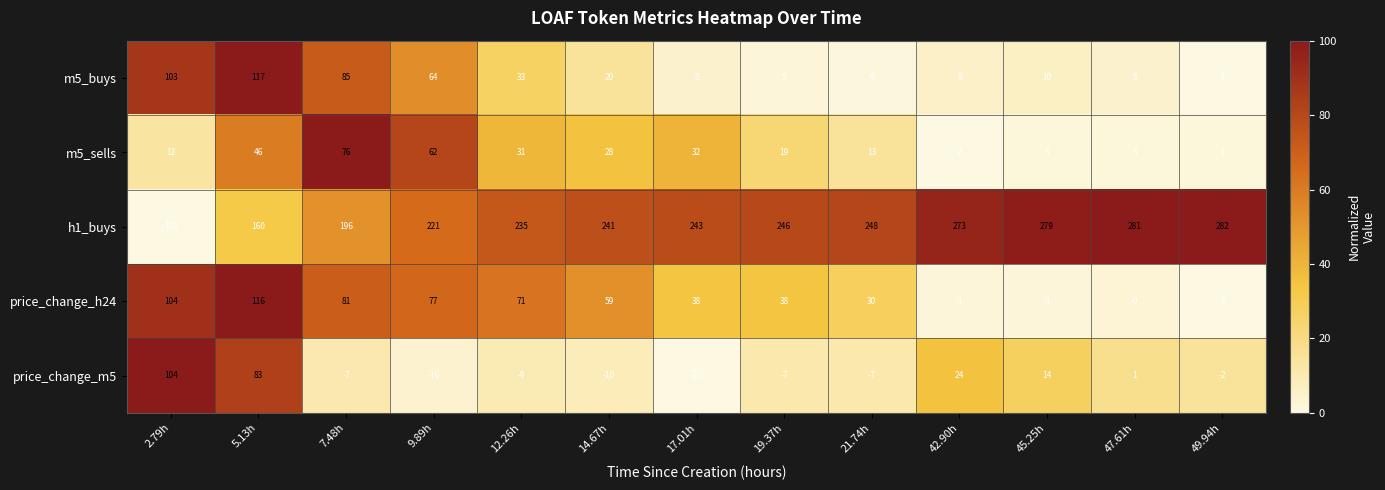

What is the total value across all series at 19.37h?

301